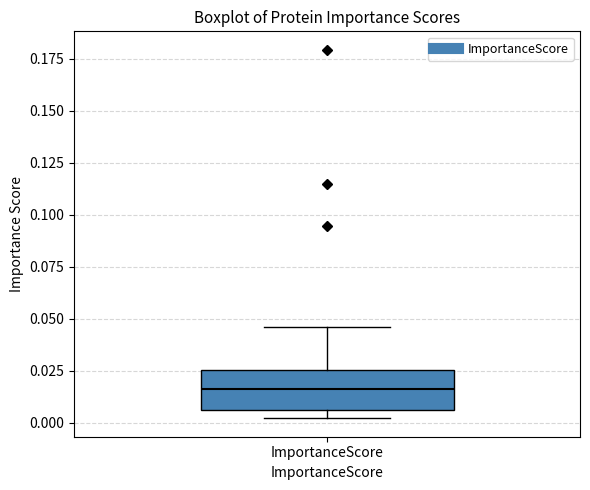

Transcribe this box plot: give where the median line is, the range the box spans, and where the two whiskers end, as read against the y-axis. The values are not printed on the chart, so give them approximately, as read against the axis.

median 0.015, box 0.005 to 0.025, whiskers 0.000 to 0.045